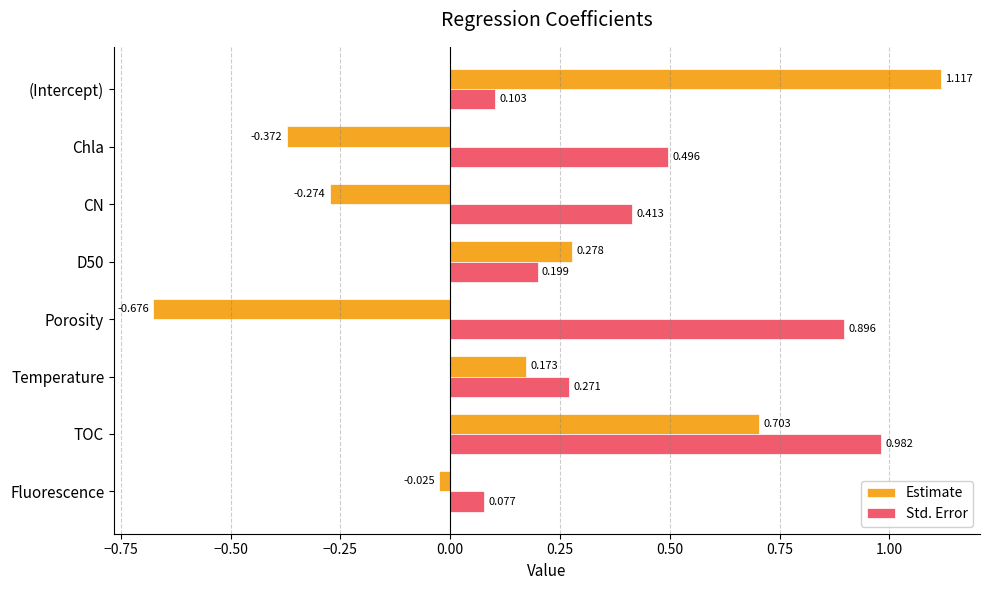

Which series has the largest total across all categories?

Std. Error